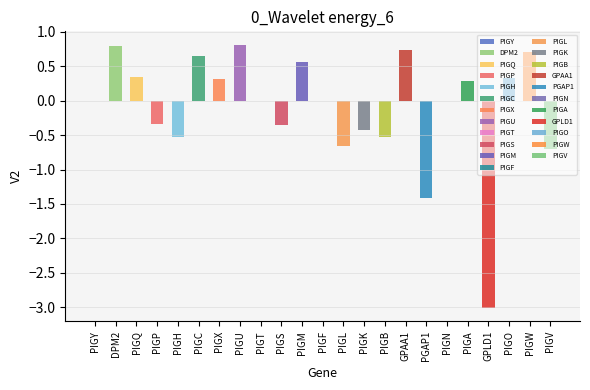

Count the number of values greater than 0.

10